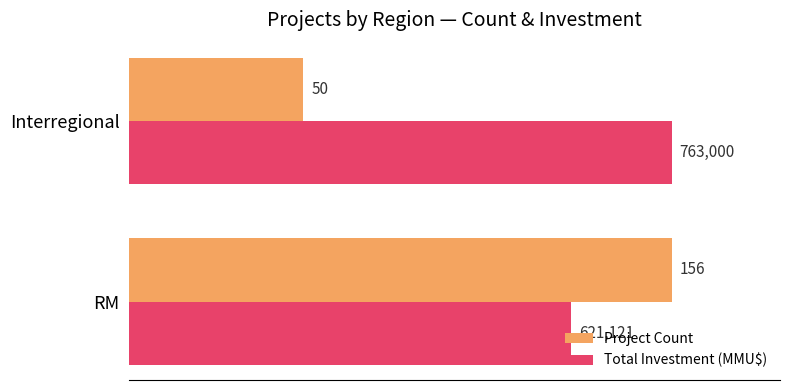

What are all the series names shown in the legend?

Project Count, Total Investment (MMU$)